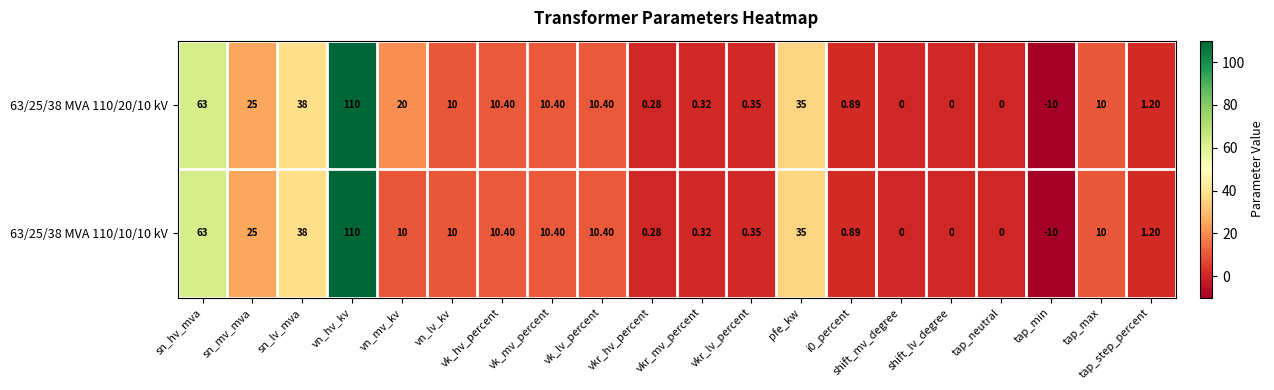

At which label is 63/25/38 MVA 110/20/10 kV closest to 50?

sn_lv_mva